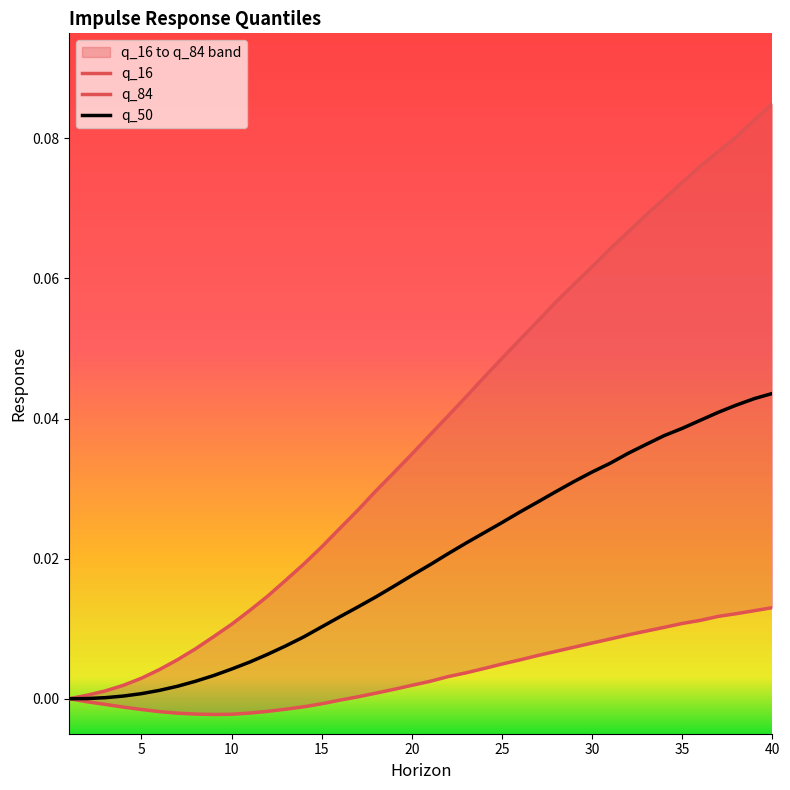

True or false: q_84 has more than 1 points higher than both neighbors.

False